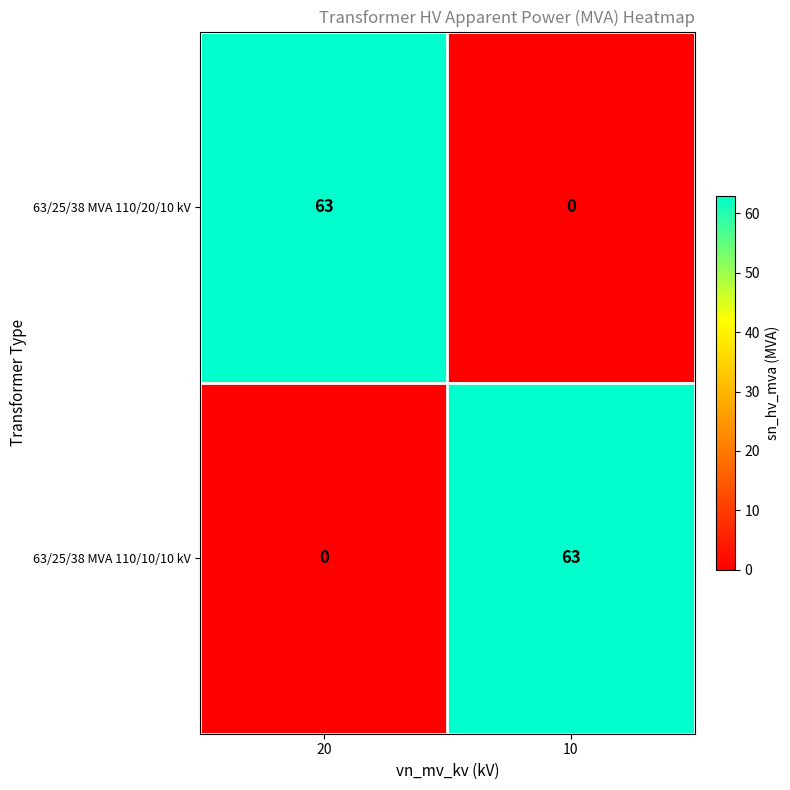

At which label does 63/25/38 MVA 110/10/10 kV reach its peak?

10